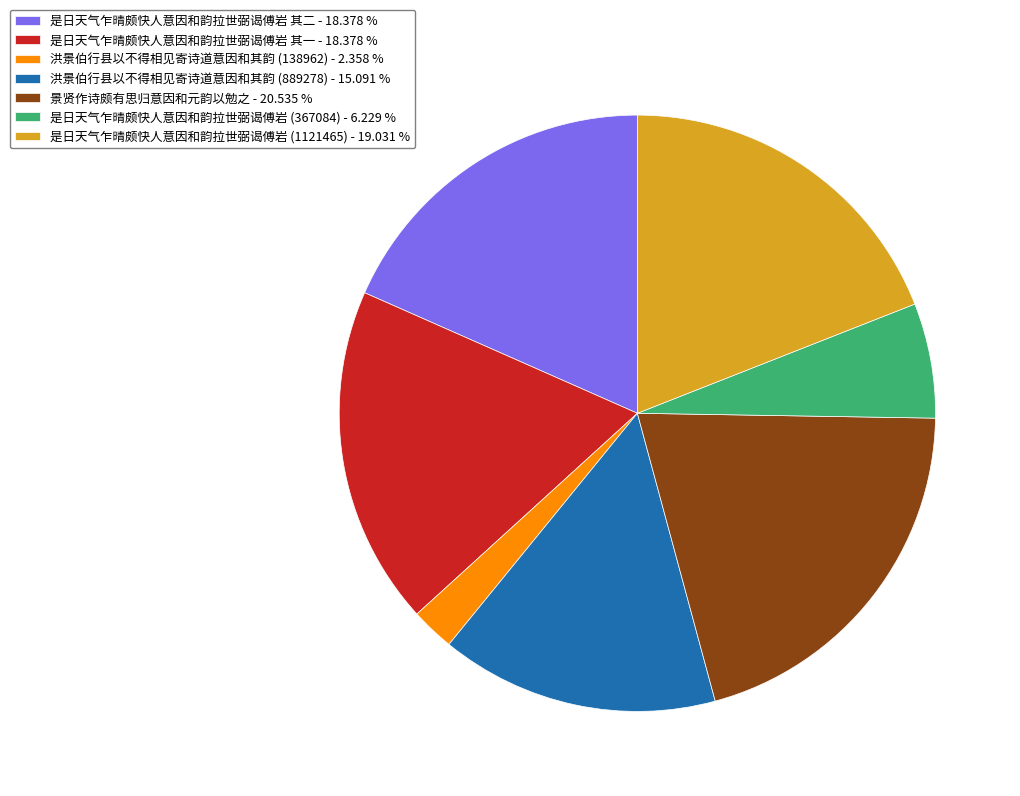

Which has a higher value, 是日天气乍晴颇快人意因和韵拉世弼谒傅岩 (367084) - 6.229 % or 是日天气乍晴颇快人意因和韵拉世弼谒傅岩 其一 - 18.378 %?

是日天气乍晴颇快人意因和韵拉世弼谒傅岩 其一 - 18.378 %